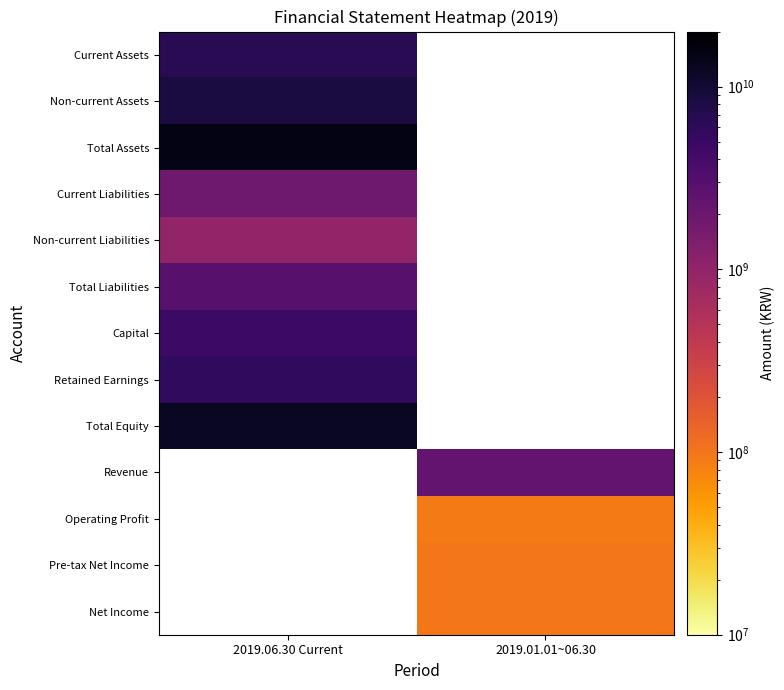

Count the number of categories in the chart.

2